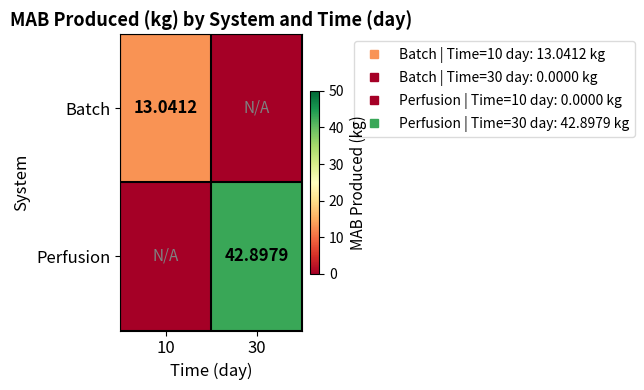

Rank the categories by Batch value from highest to lowest.

10, 30